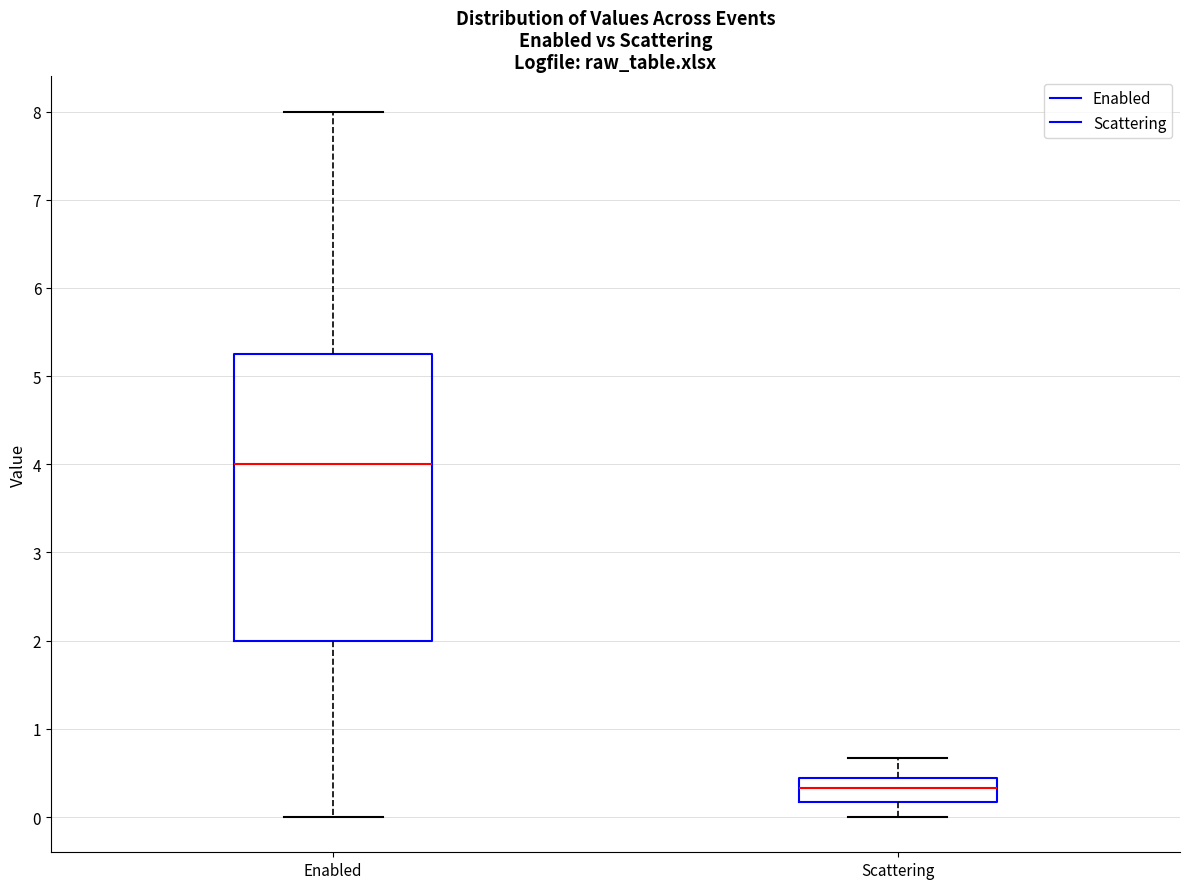

Comparing the boxes themselves (not the whiskers), which one is the tallest?

Enabled